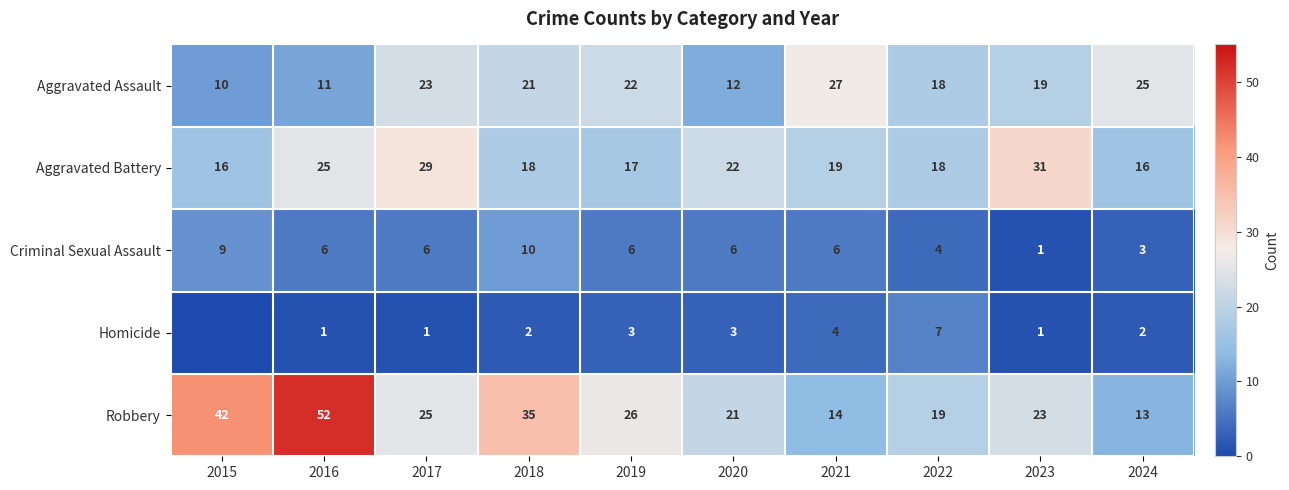

List the labels in order of Robbery value, largest first.

2016, 2015, 2018, 2019, 2017, 2023, 2020, 2022, 2021, 2024